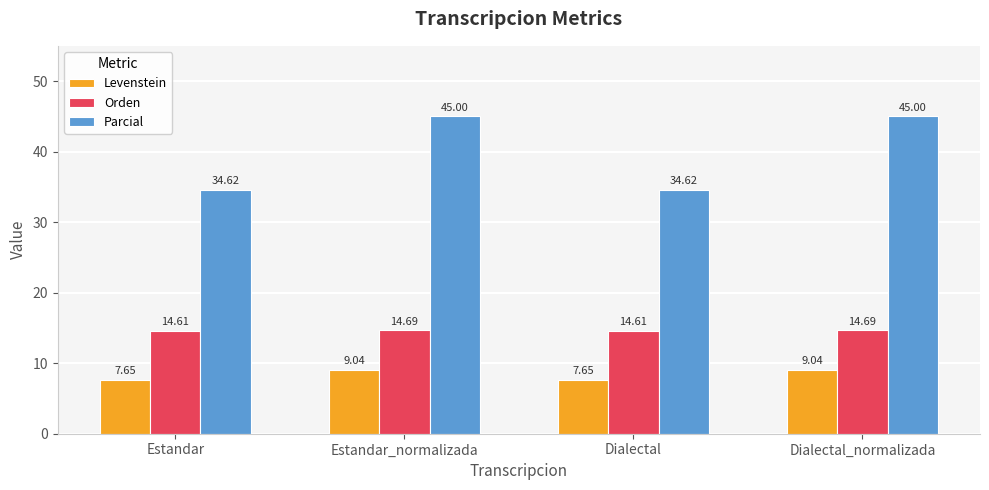

What is the label of the 1st bar from the left?

Estandar